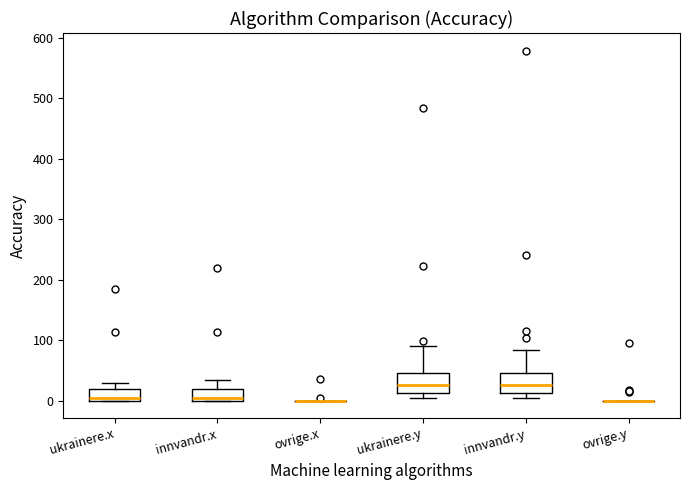

Reading left to right, transcribe this box plot: for each box, give where its median line is, the range the box spans, and where its two whiskers end, as read against the y-axis. The values are not printed on the chart, so give them approximately, as read against the axis.

ukrainere.x: median 10, box 0 to 20, whiskers 0 to 30
innvandr.x: median 10, box 0 to 20, whiskers 0 to 30
ovrige.x: box collapsed to a line at 0, whiskers 0 to 0
ukrainere.y: median 30, box 10 to 50, whiskers 10 (just below the box's lower edge) to 90
innvandr.y: median 30, box 10 to 50, whiskers 10 (just below the box's lower edge) to 80
ovrige.y: box collapsed to a line at 0, whiskers 0 to 0